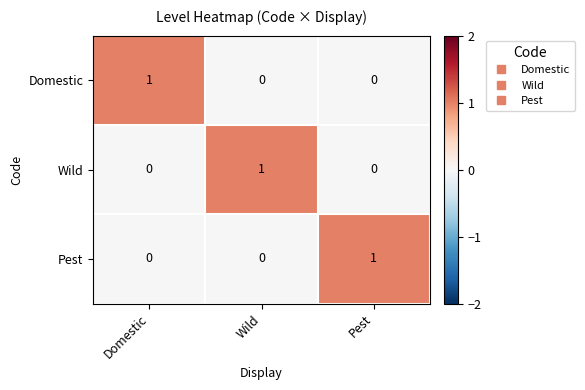

Reading right to left, what are all the values shown in this chart?

Domestic: Pest=0	Wild=0	Domestic=1
Wild: Pest=0	Wild=1	Domestic=0
Pest: Pest=1	Wild=0	Domestic=0